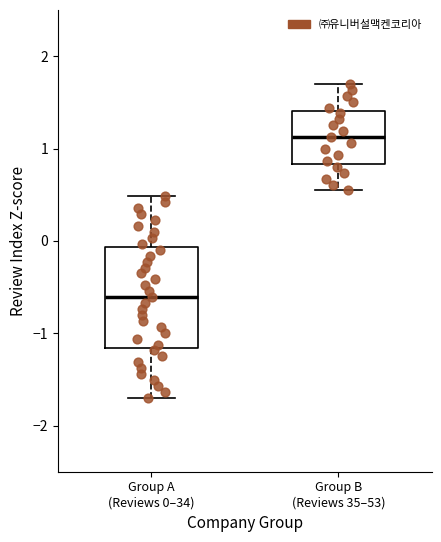

Which box's median line is the lowest?

Group A (Reviews 0–34)